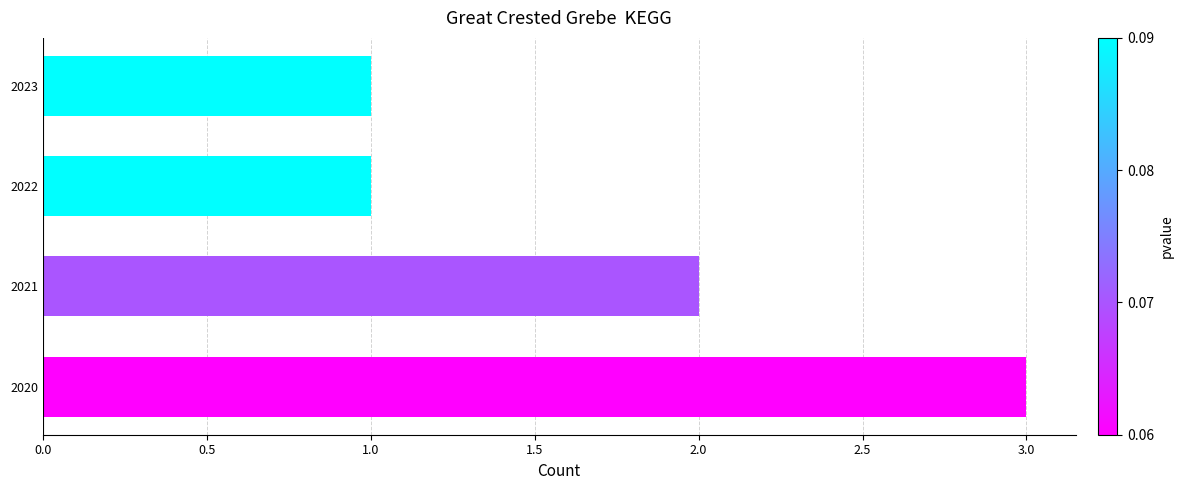

What is the sum of the values at 2020 and 2022?

4